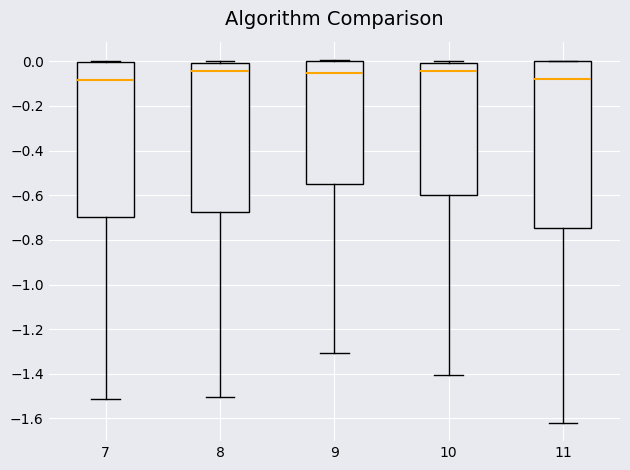

Which box is the tallest, from its lower edge to its upper edge?

11